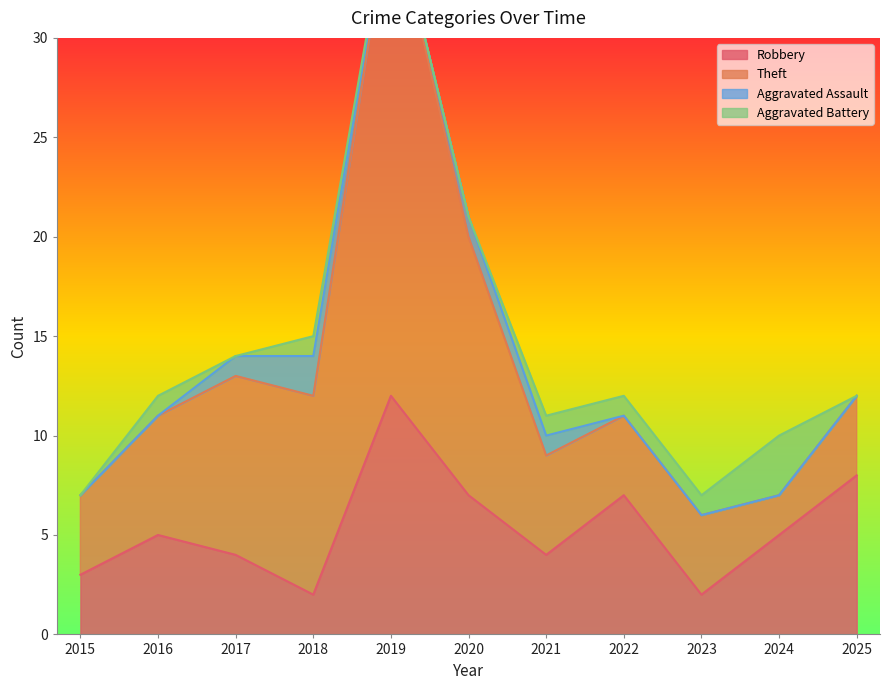

At which category does the chart reach its minimum across all series?

2015